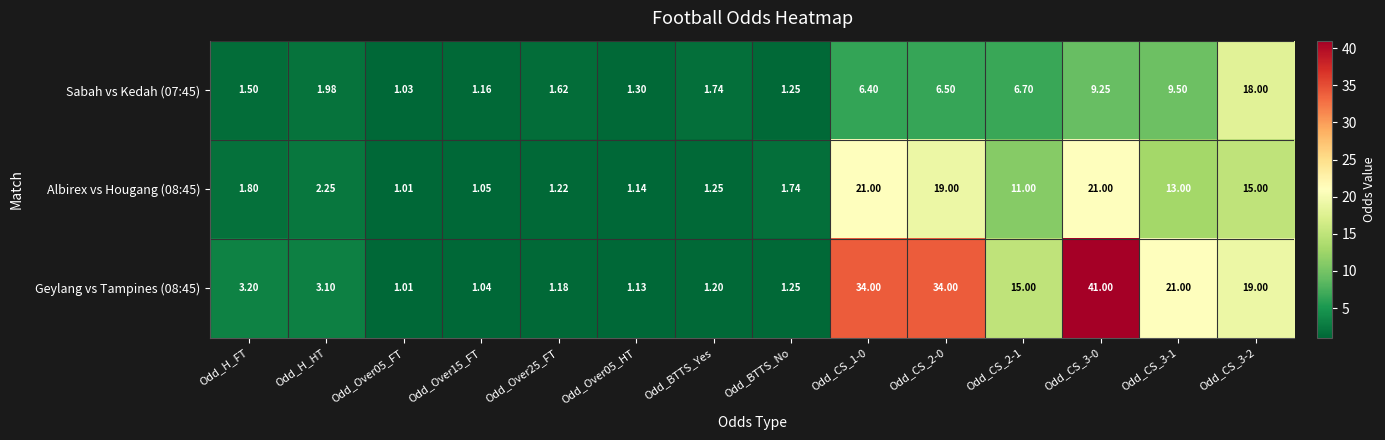

At which label does Geylang vs Tampines (08:45) first exceed 3?

Odd_H_FT